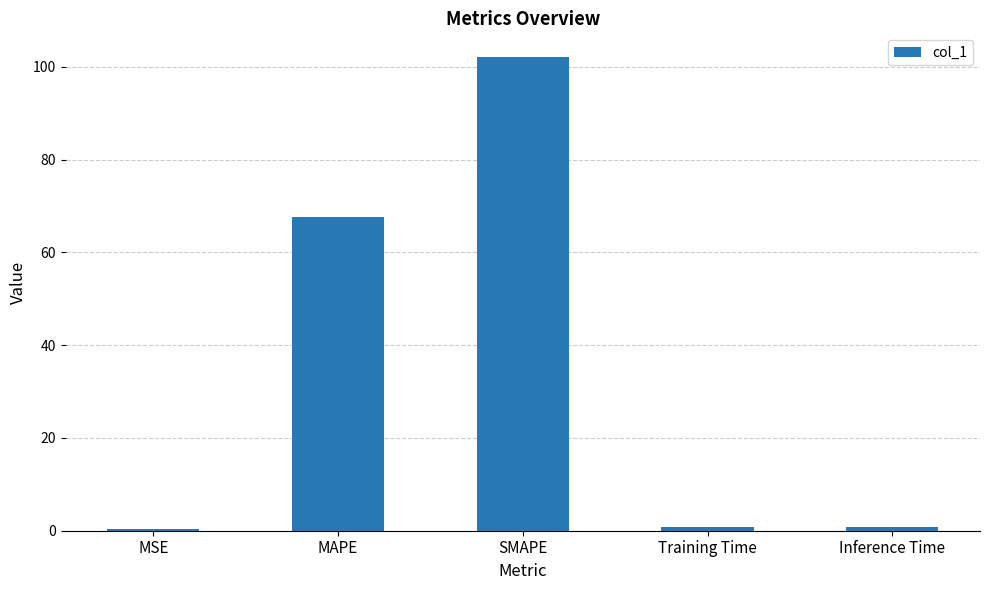

The chart shows a value of 67.6 at MAPE. True or false?

True